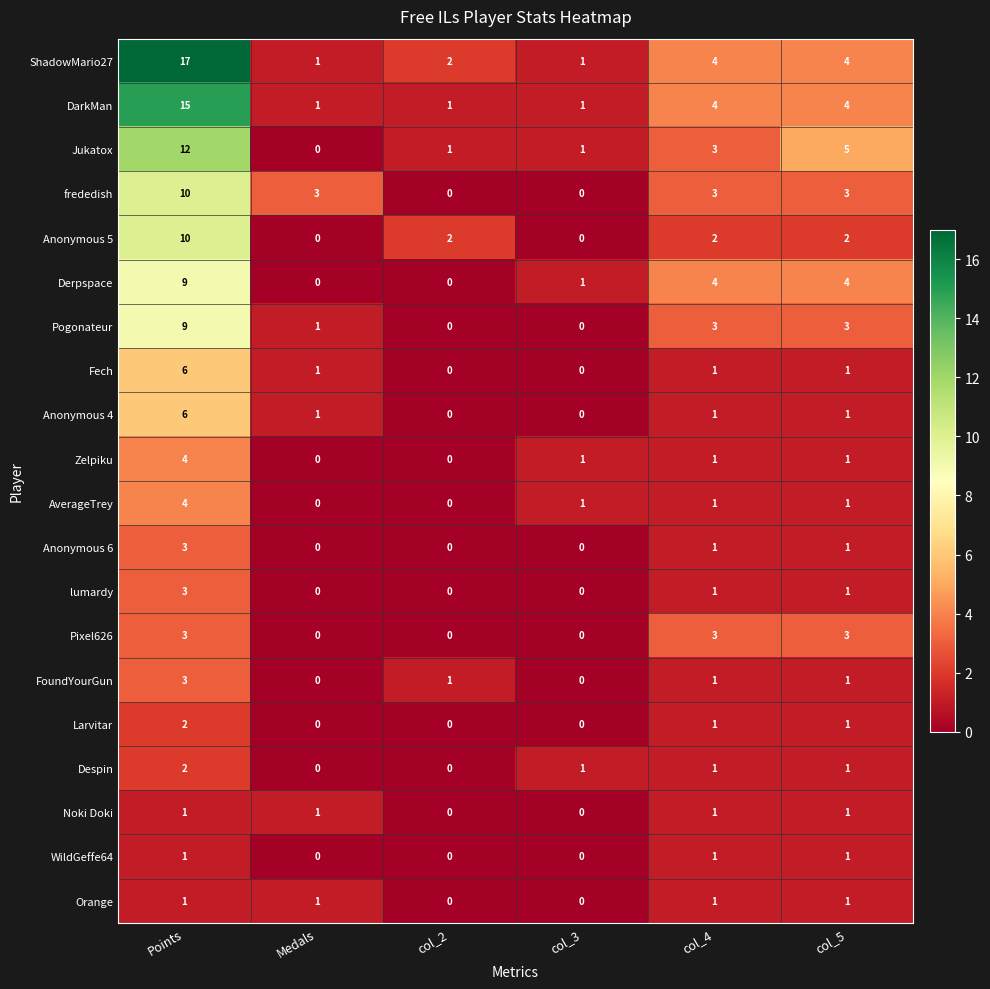

Is the value of Larvitar at col_4 greater than the value of lumardy at col_2?

Yes